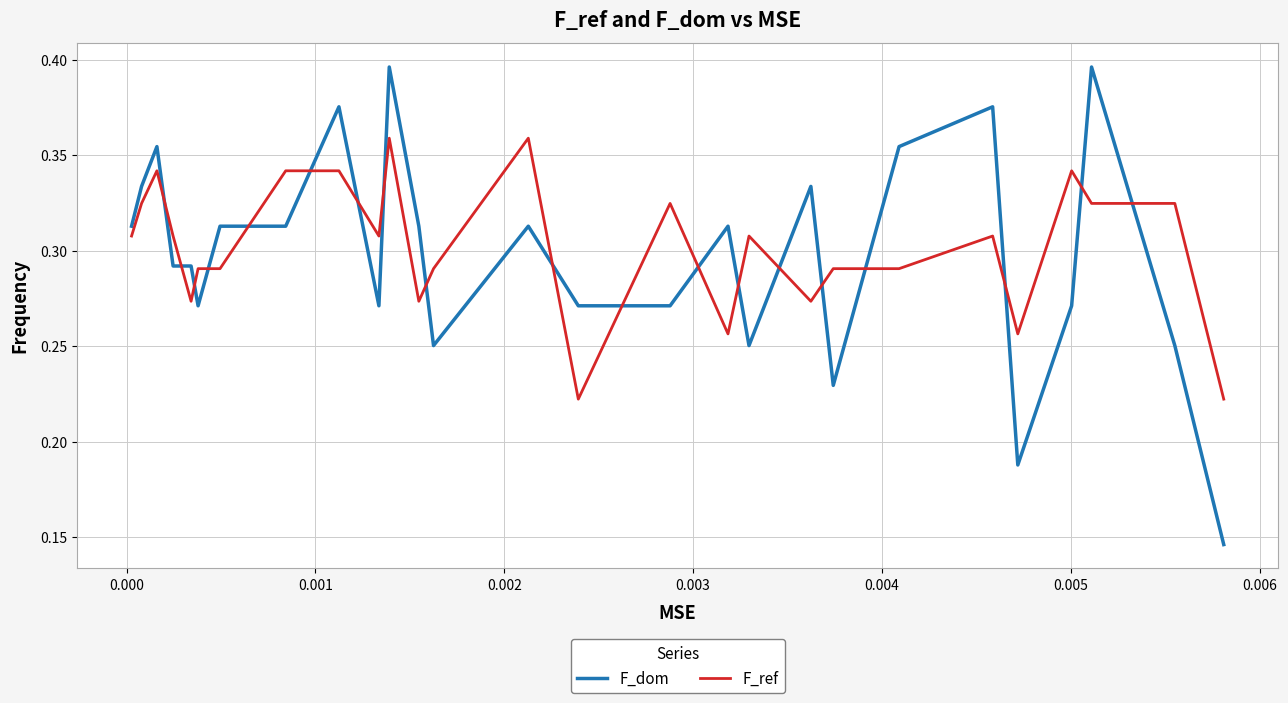

True or false: F_ref and F_dom cross at least once.

True